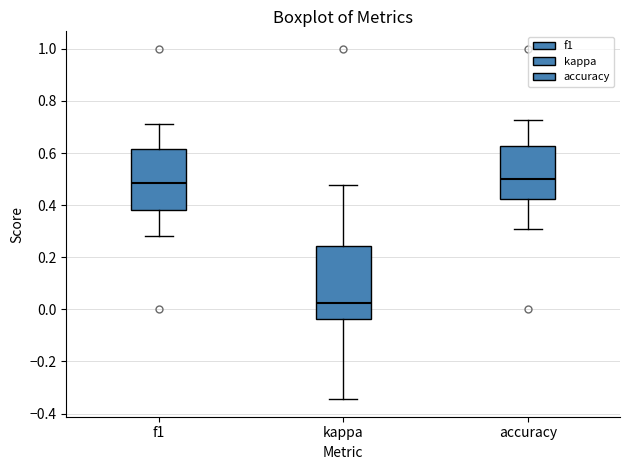

Which box has the lowest median line?

kappa